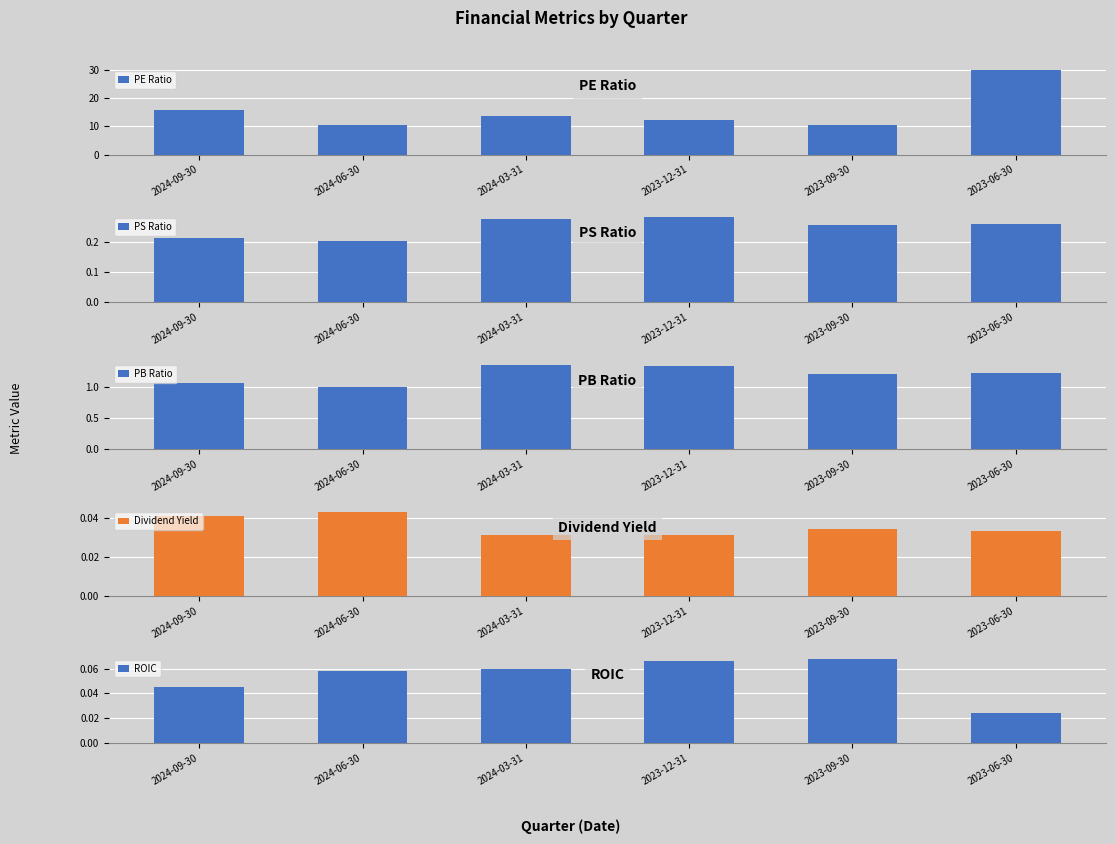

Reading left to right, what are all the values shown in this chart?

PE Ratio: 2024-09-30=15.8	2024-06-30=10.3	2024-03-31=13.7	2023-12-31=12.2	2023-09-30=10.4	2023-06-30=29.9
PS Ratio: 2024-09-30=0.2	2024-06-30=0.2	2024-03-31=0.3	2023-12-31=0.3	2023-09-30=0.3	2023-06-30=0.3
PB Ratio: 2024-09-30=1.1	2024-06-30=1.0	2024-03-31=1.4	2023-12-31=1.3	2023-09-30=1.2	2023-06-30=1.2
Dividend Yield: 2024-09-30=0.0	2024-06-30=0.0	2024-03-31=0.0	2023-12-31=0.0	2023-09-30=0.0	2023-06-30=0.0
ROIC: 2024-09-30=0.0	2024-06-30=0.1	2024-03-31=0.1	2023-12-31=0.1	2023-09-30=0.1	2023-06-30=0.0